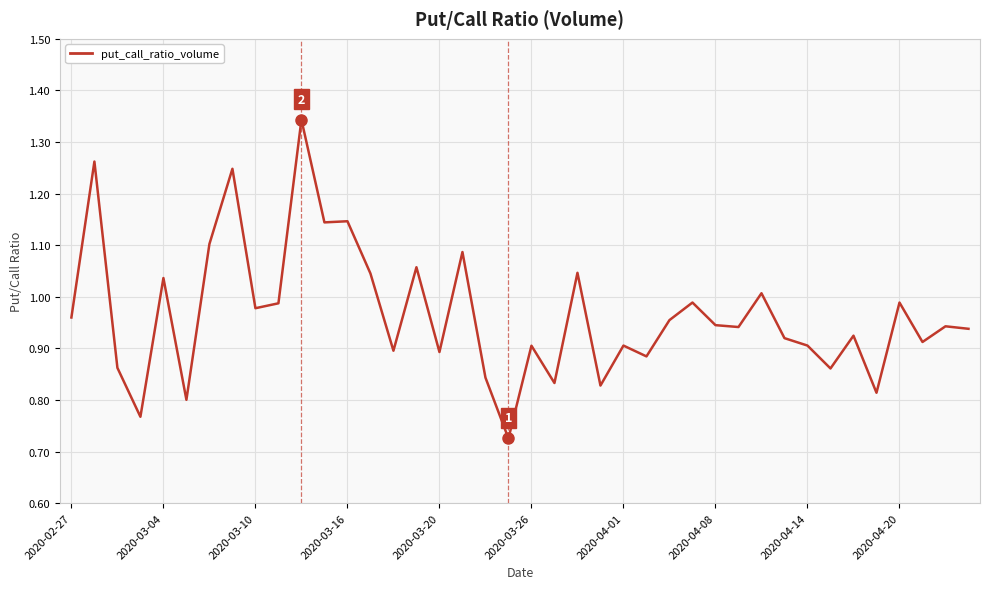

What is the difference between the maximum and minimum values?

0.6